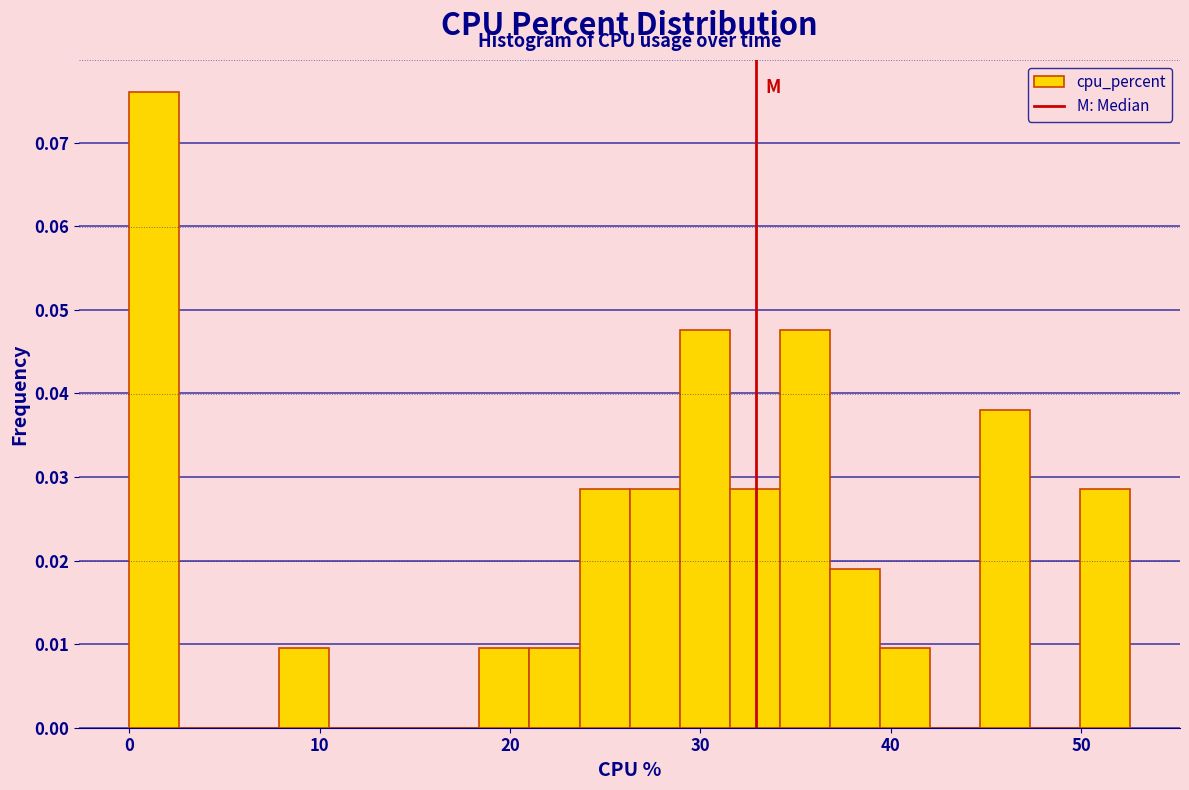

Read against the x-axis, roughly where is the centre of the tallest bar?

1